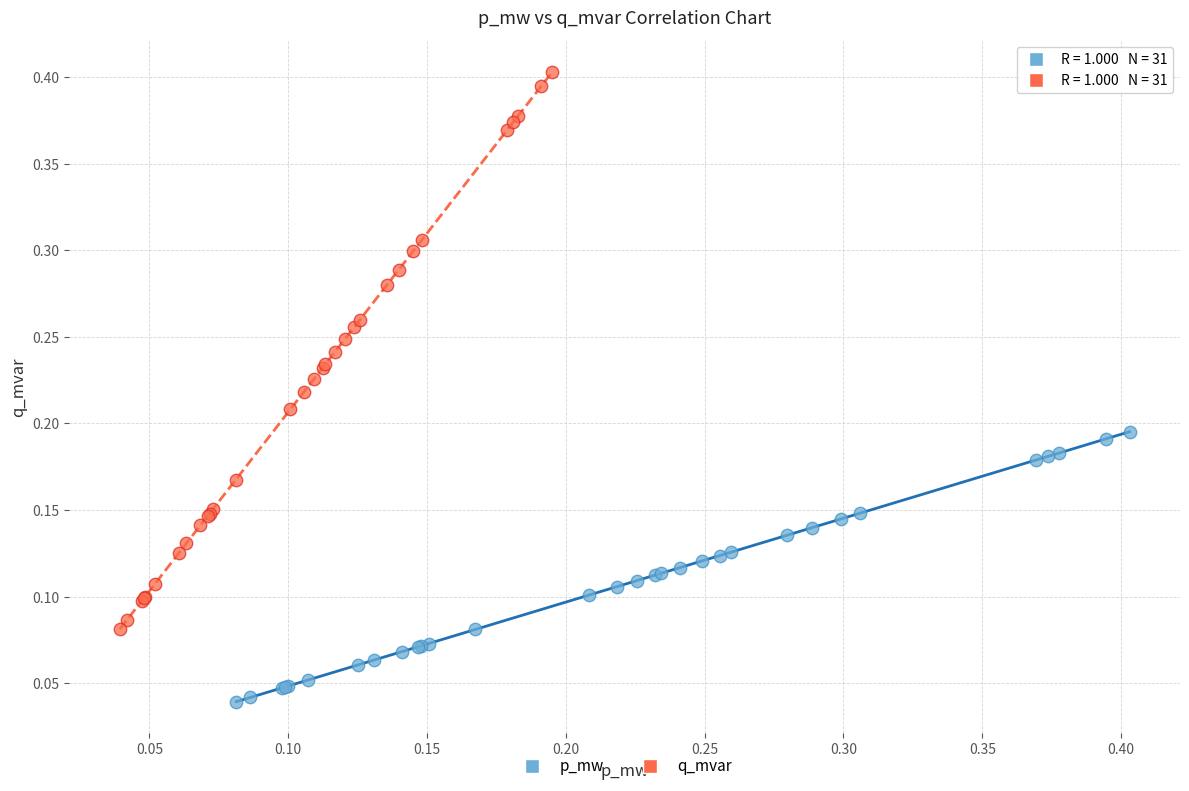

Which series reaches the maximum Y coordinate?

q_mvar